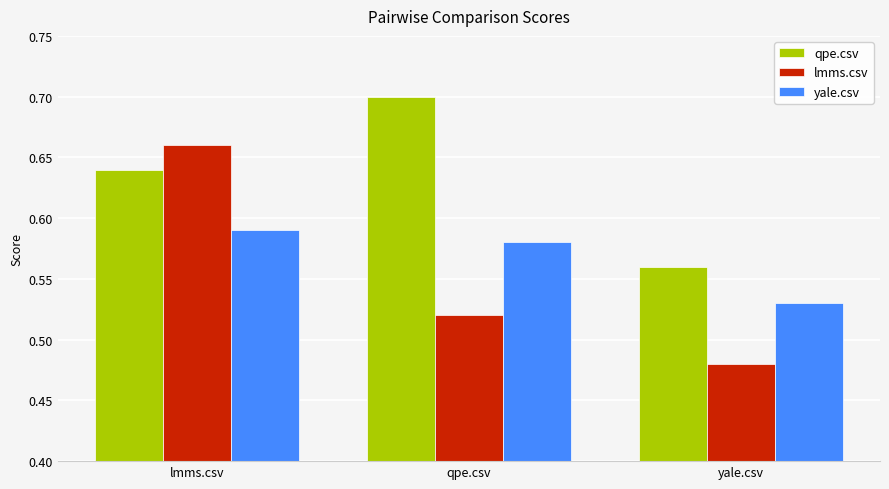

List the labels in order of yale.csv value, largest first.

lmms.csv, qpe.csv, yale.csv